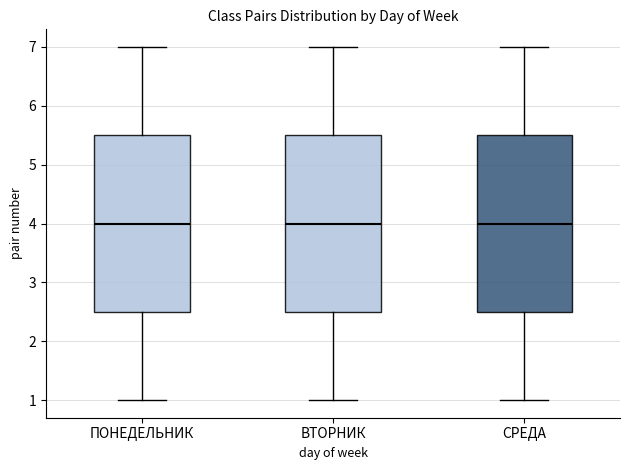

Reading left to right, read every box against the y-axis: the position of its median line, the range the box covers, and the ends of its whiskers. The values are not printed on the chart, so give them approximately, as read against the axis.

ПОНЕДЕЛЬНИК: median 4.0, box 2.5 to 5.5, whiskers 1.0 to 7.0
ВТОРНИК: median 4.0, box 2.5 to 5.5, whiskers 1.0 to 7.0
СРЕДА: median 4.0, box 2.5 to 5.5, whiskers 1.0 to 7.0